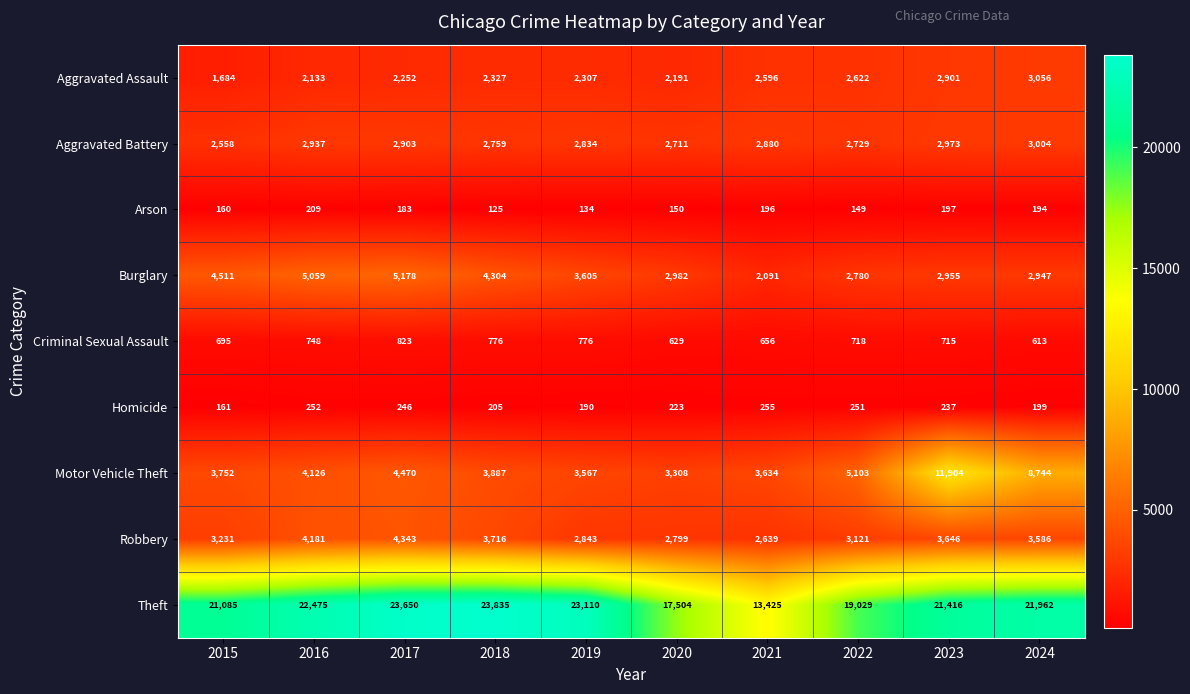

What is the difference between the second highest and second lowest values in the Homicide series?

62